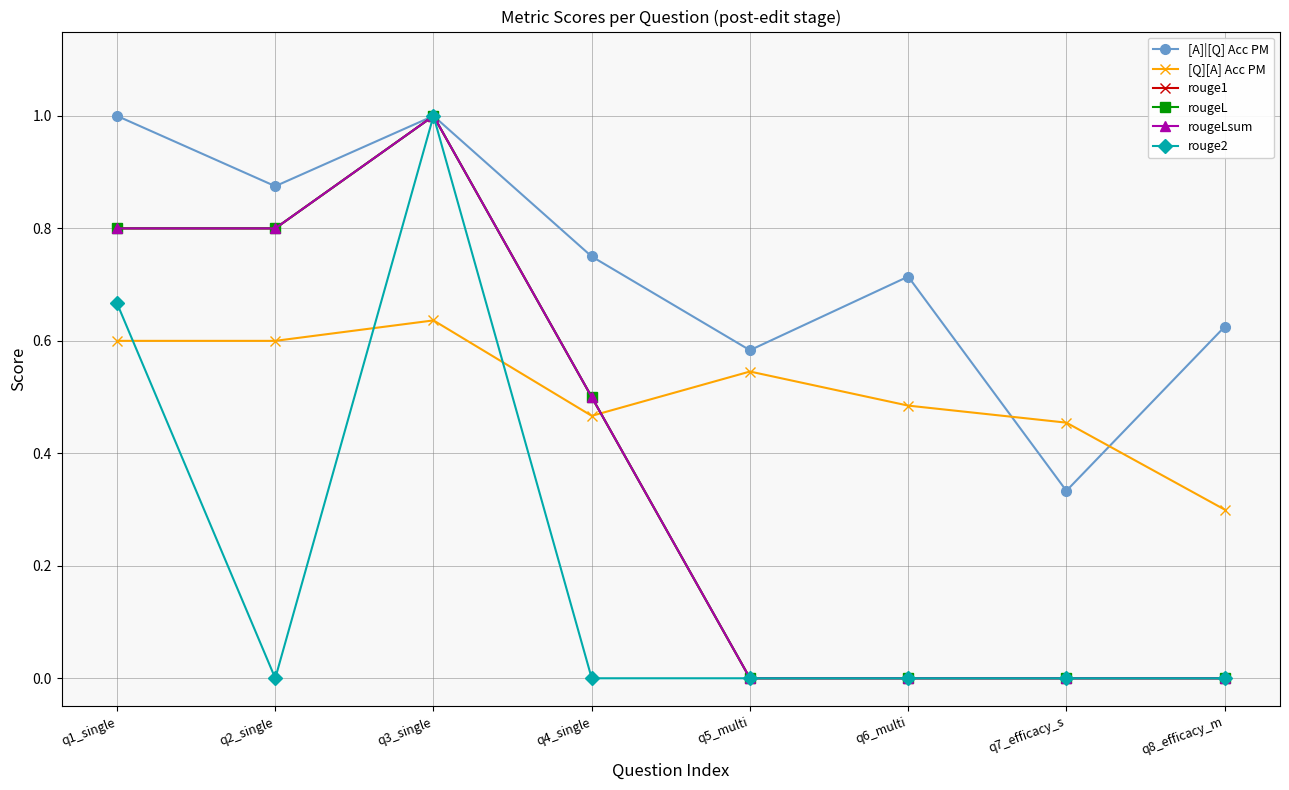

What value does the [Q][A] Acc PM series have at q8_efficacy_m?

0.3